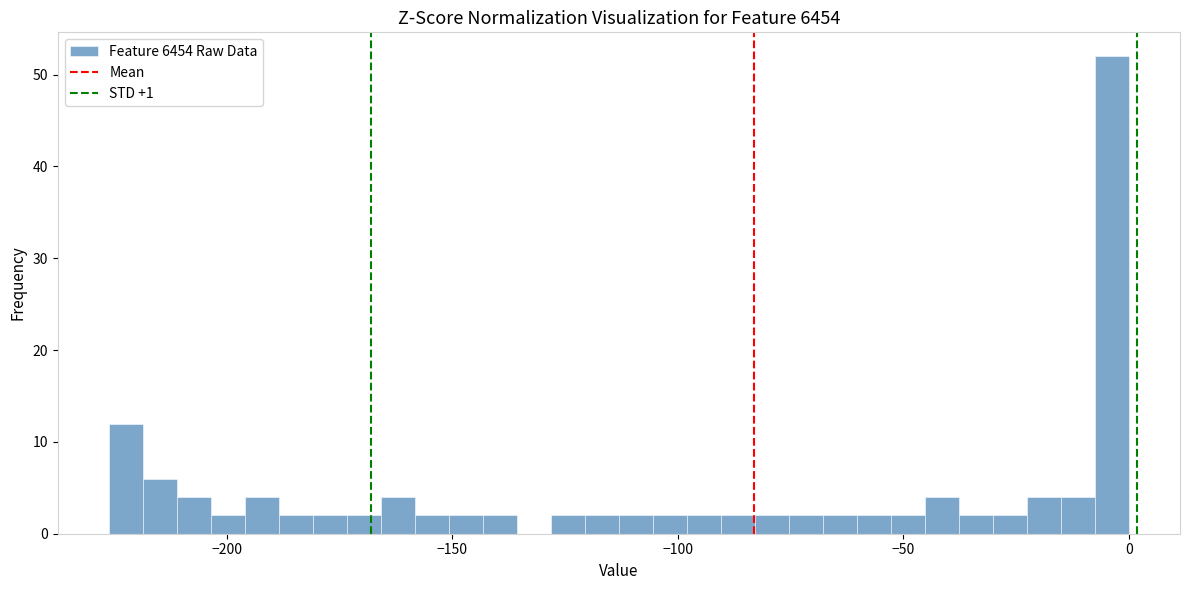

Around what value on the x-axis is the tallest bar? Give the approximate position of its centre, as read against the axis.

-5